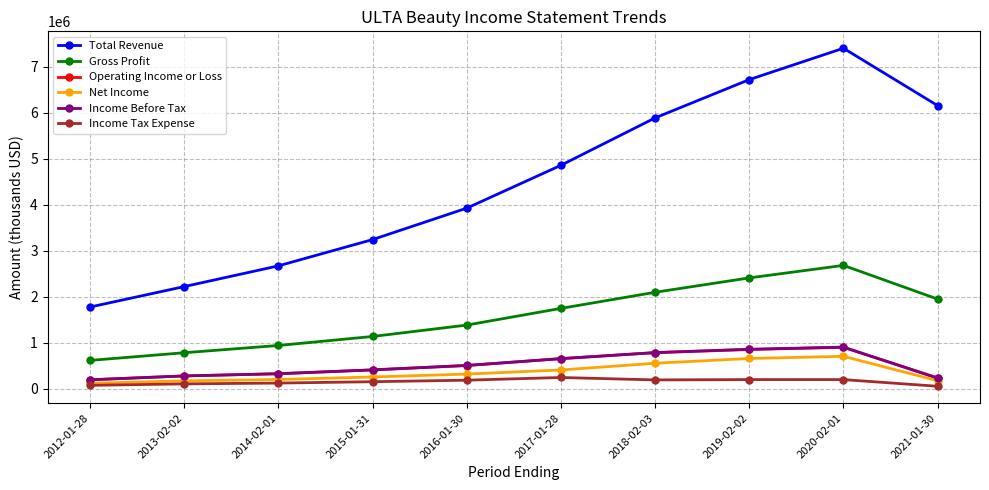

Is the value of Income Before Tax at 2020-02-01 greater than the value of Total Revenue at 2020-02-01?

No